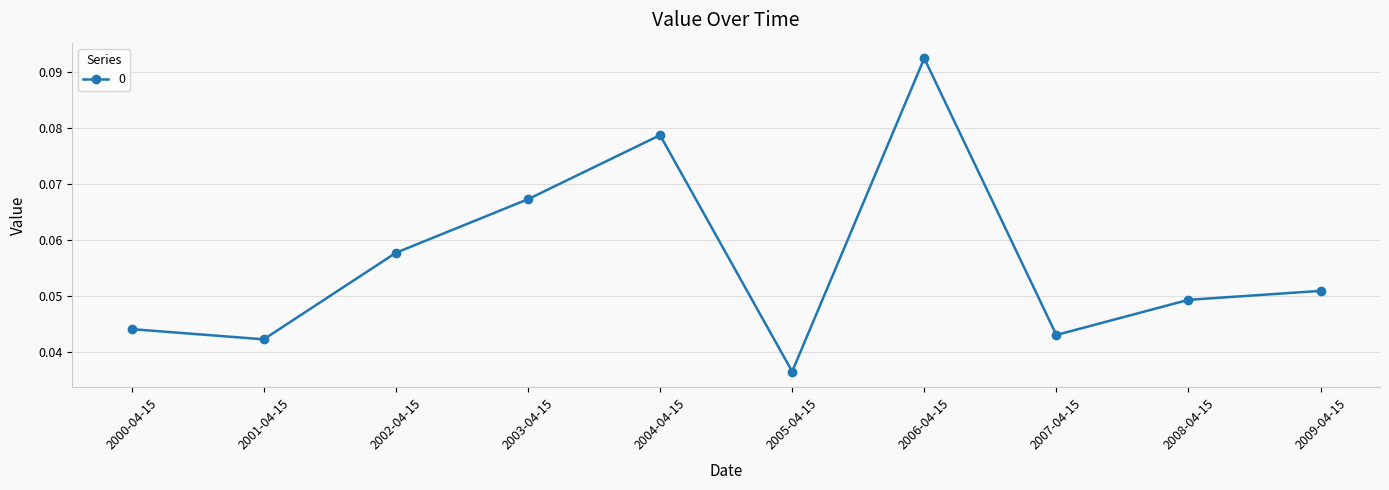

Rank the categories by value from lowest to highest.

2005-04-15, 2001-04-15, 2007-04-15, 2000-04-15, 2008-04-15, 2009-04-15, 2002-04-15, 2003-04-15, 2004-04-15, 2006-04-15